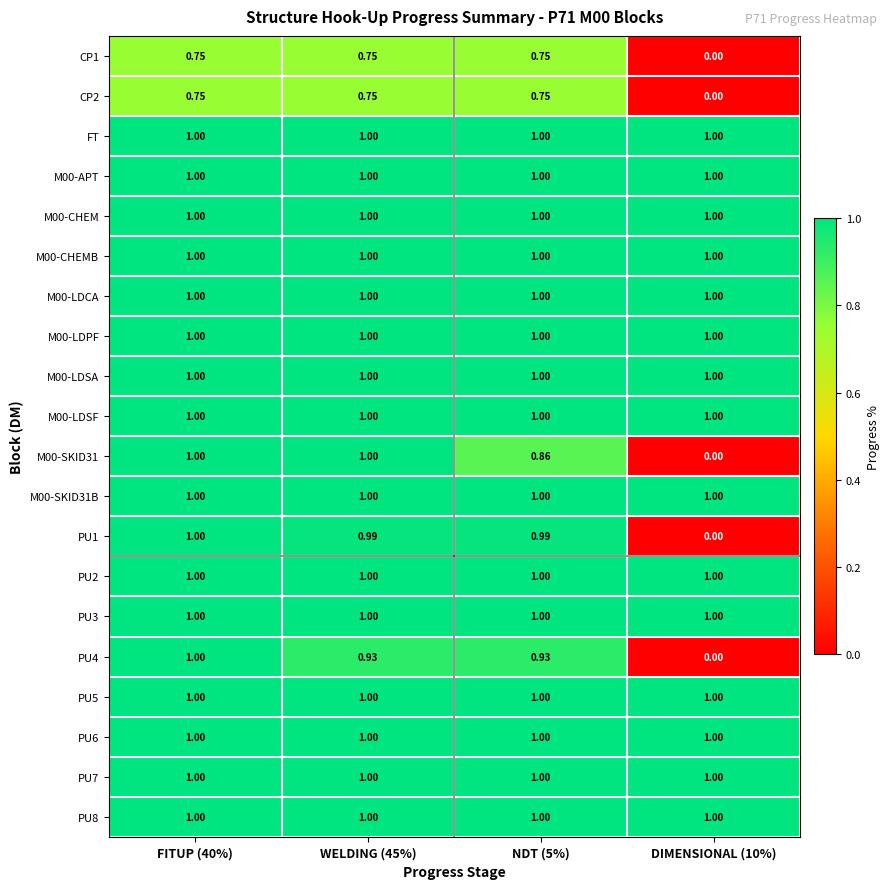

How many data points does each series have?

4